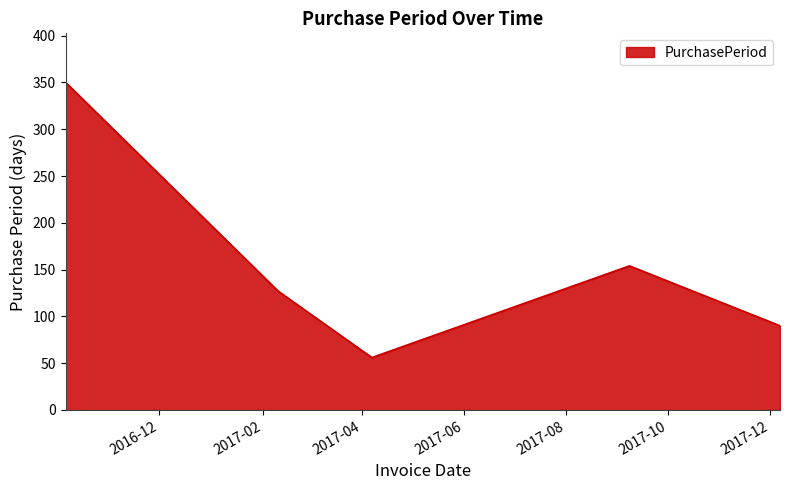

How many interior local peaks (higher than both neighbors) does the data have?

1